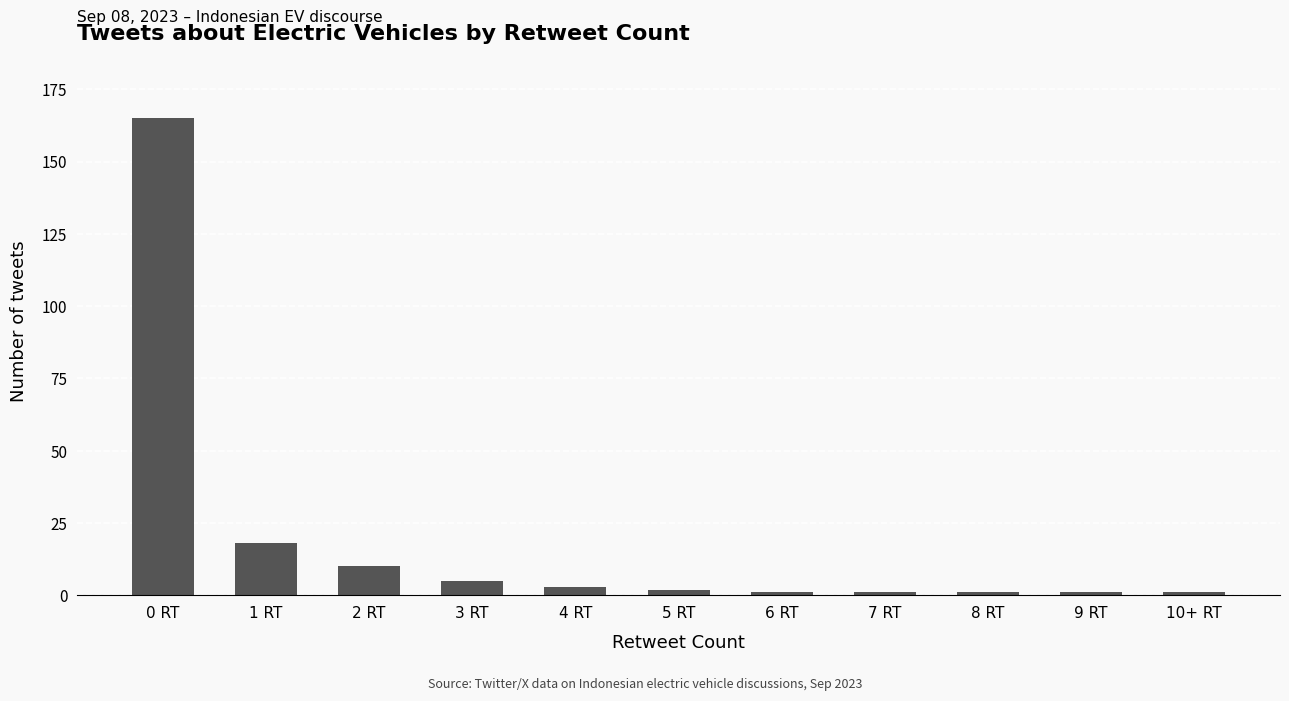

What is the difference between the values at 1 RT and 8 RT?

17